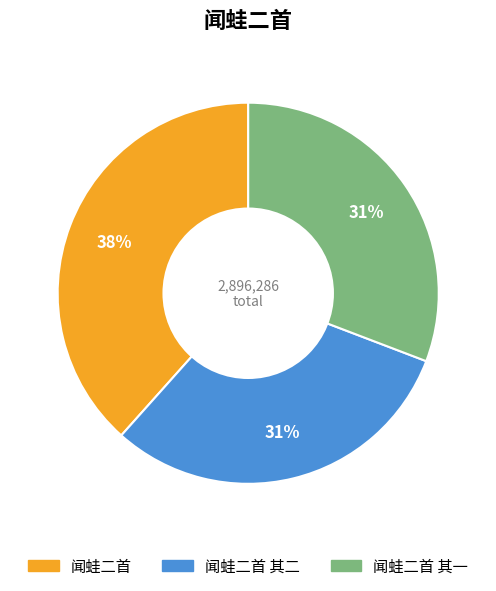

Is there a majority slice in this chart?

No